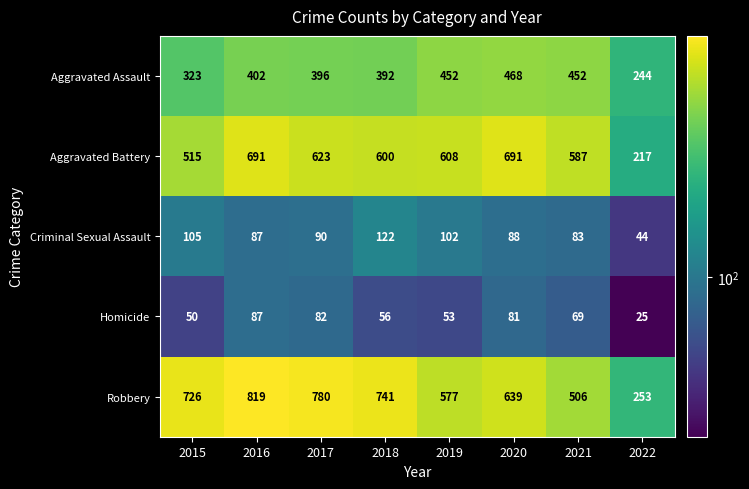

What is the maximum value shown in the chart?

819